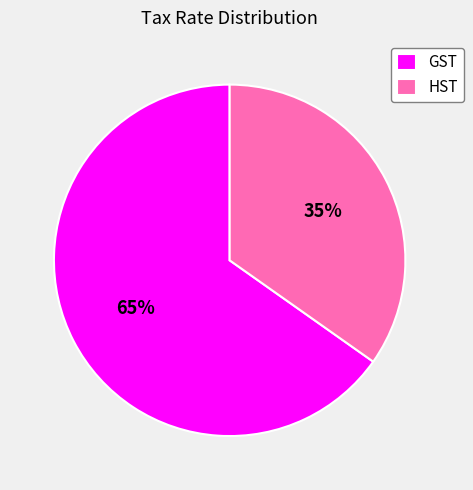

Is there a majority slice in this chart?

Yes